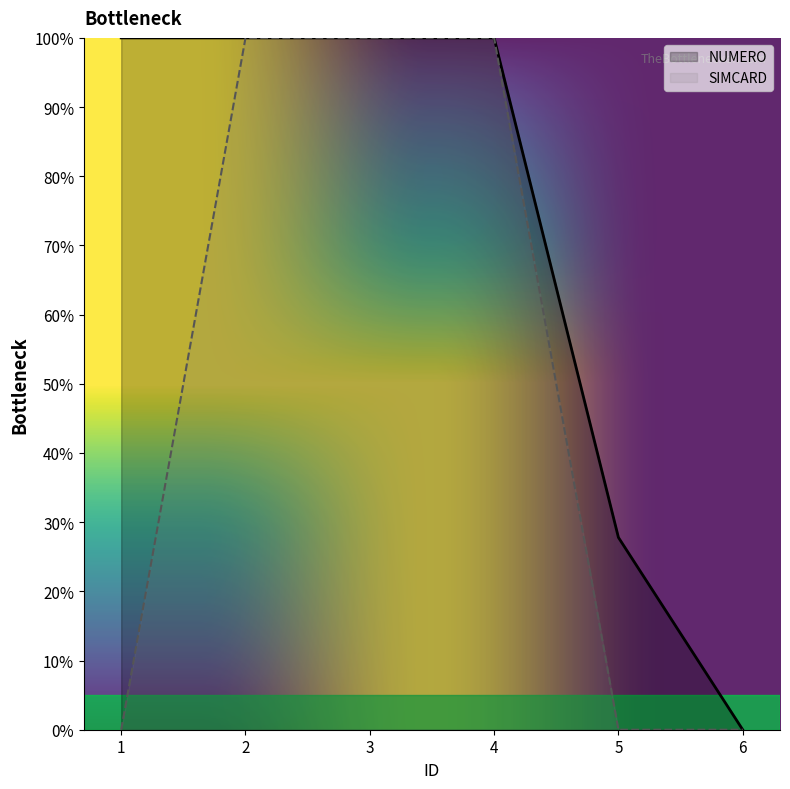

What is the sum of all NUMERO values?

427.8